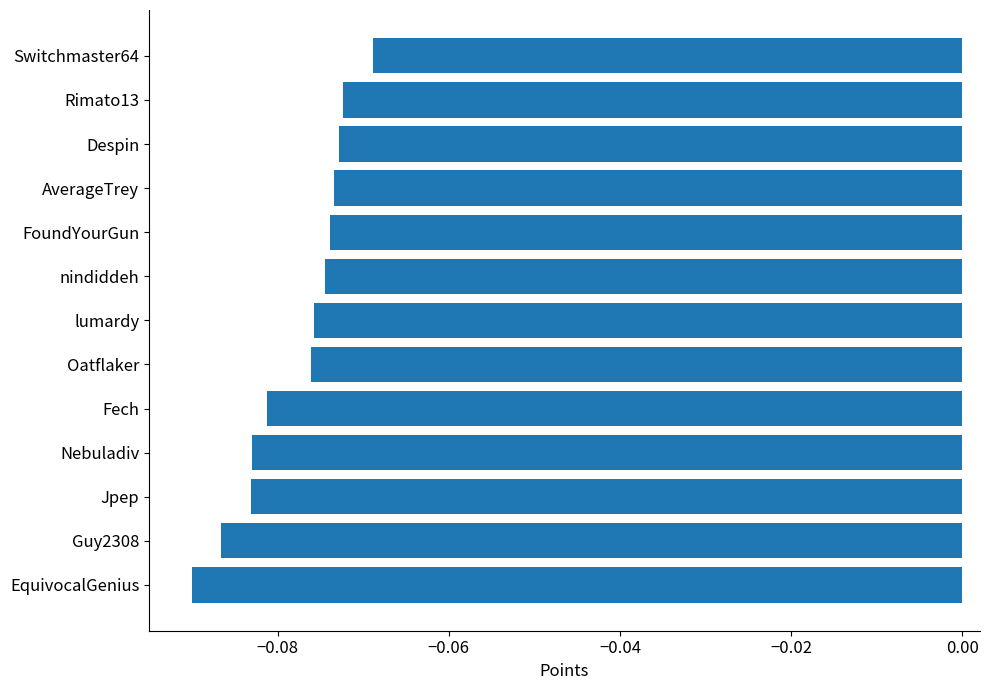

Which label corresponds to the smallest value in the chart?

EquivocalGenius